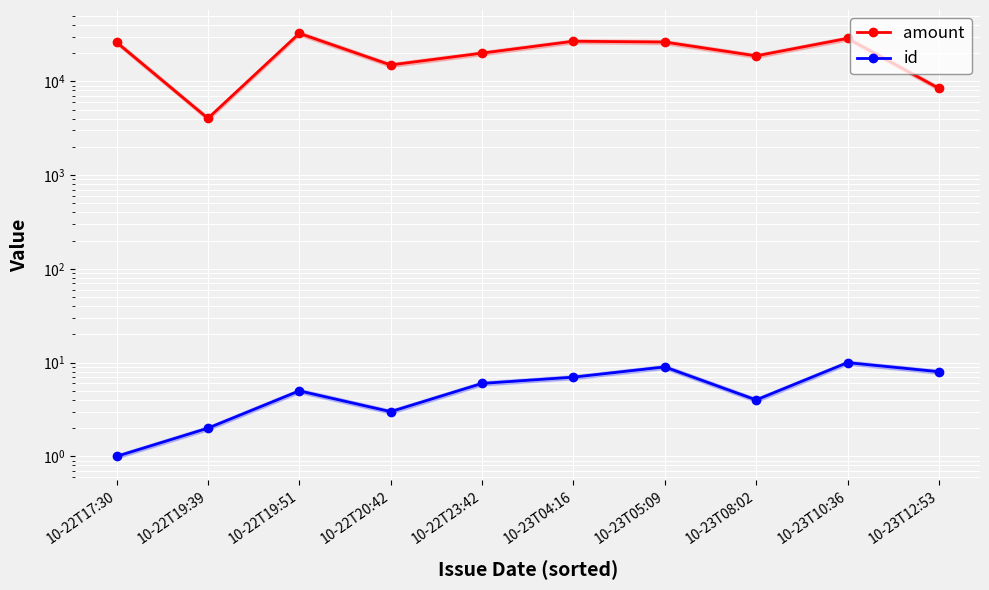

What are all the series names shown in the legend?

amount, id